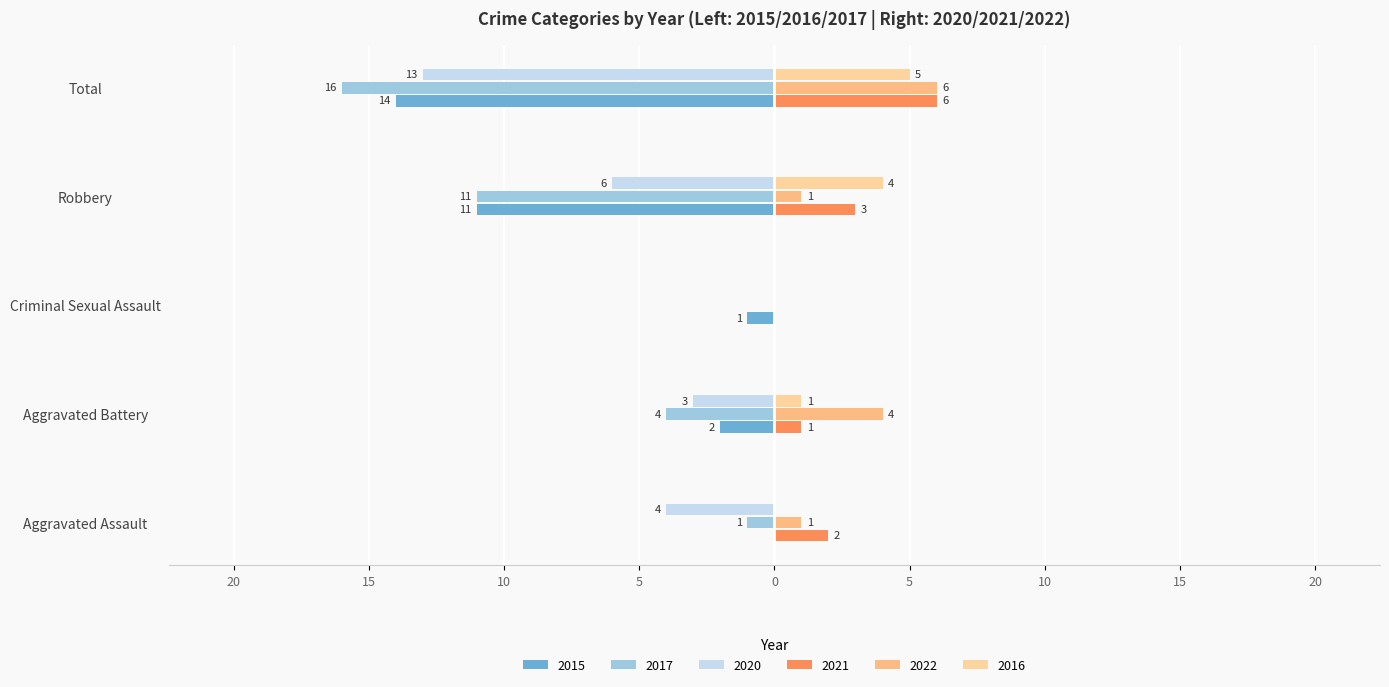

What is the label of the 2nd bar from the left?

Aggravated Battery